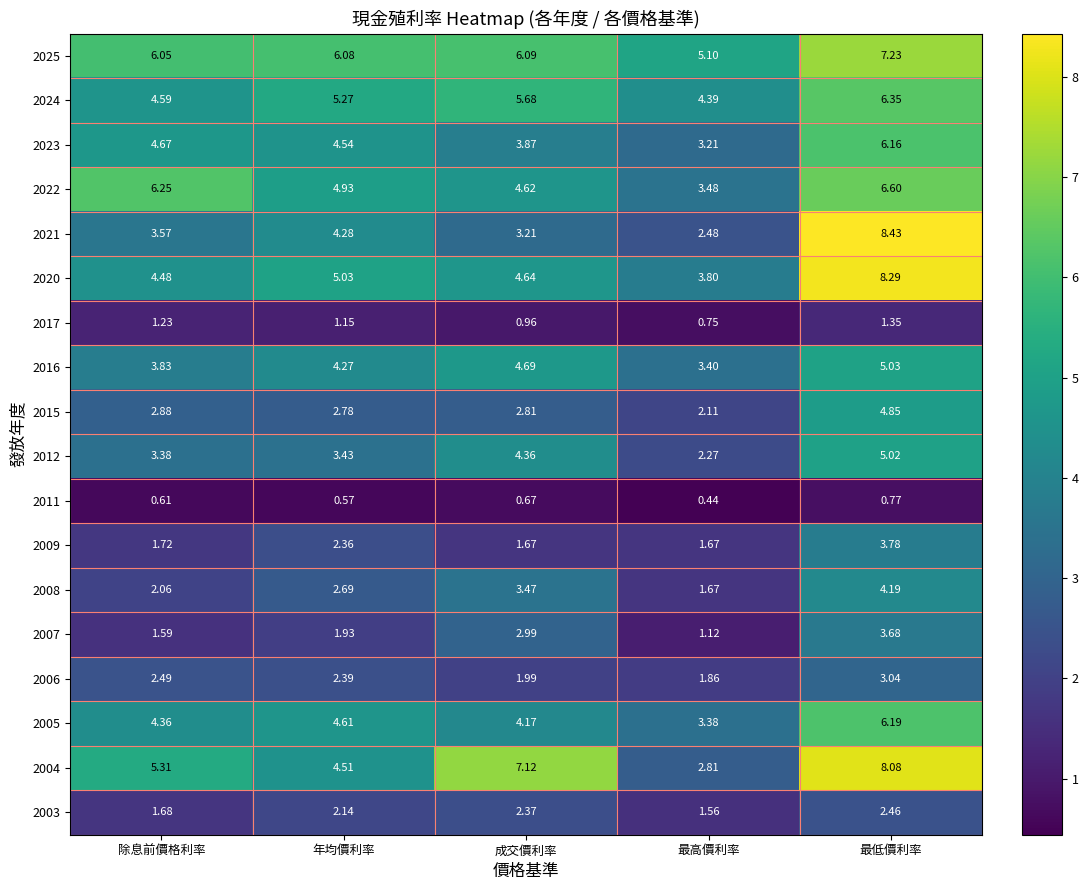

Which category has the lowest value in the 2012 series?

最高價利率